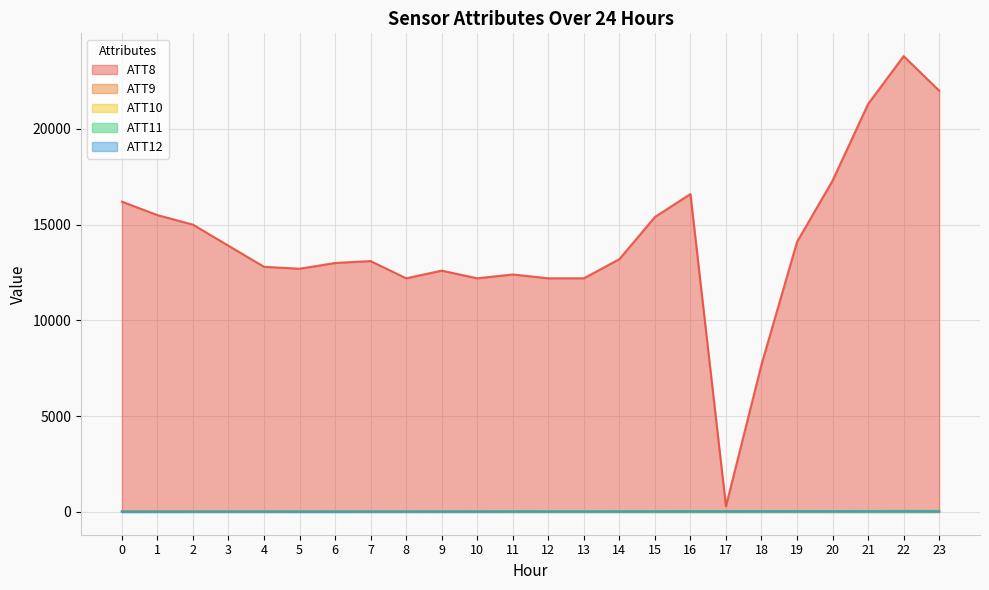

What is the difference between the maximum and second lowest values in the ATT9 series?

16.6